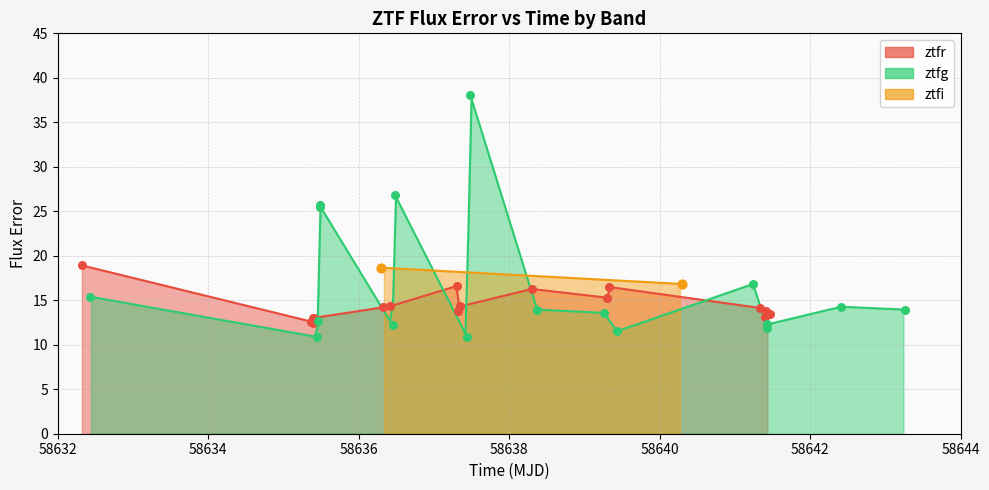

Is the value of ztfg at 7 greater than the value of ztfr at 8?

No